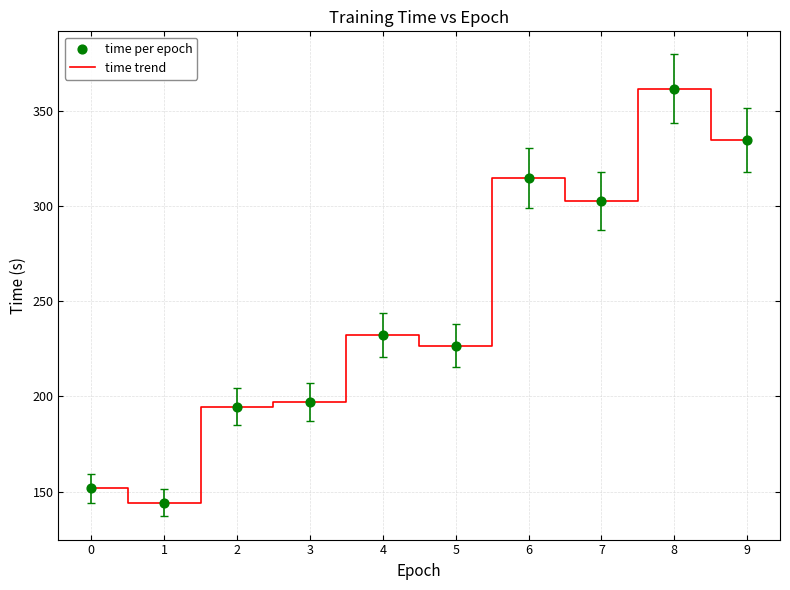

True or false: the data shows 109.8 at 7.

False